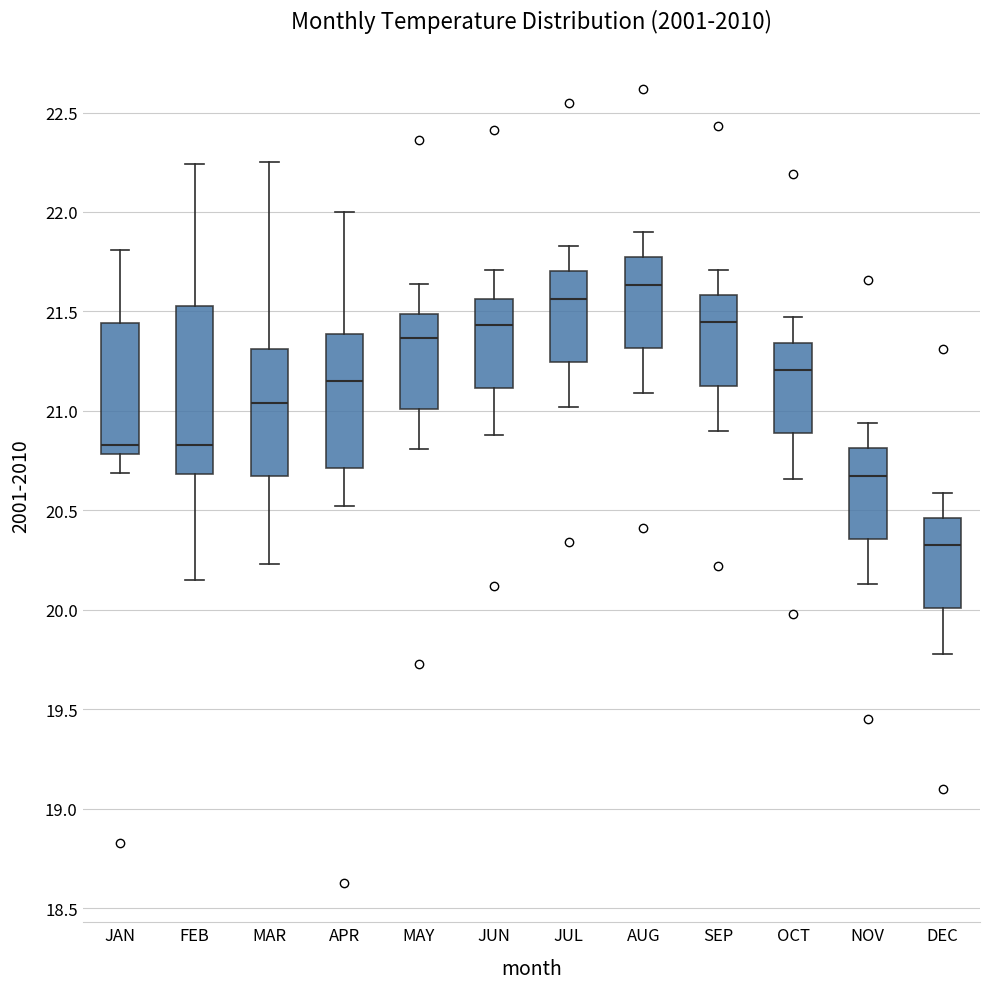

Which box's median line is the lowest?

DEC